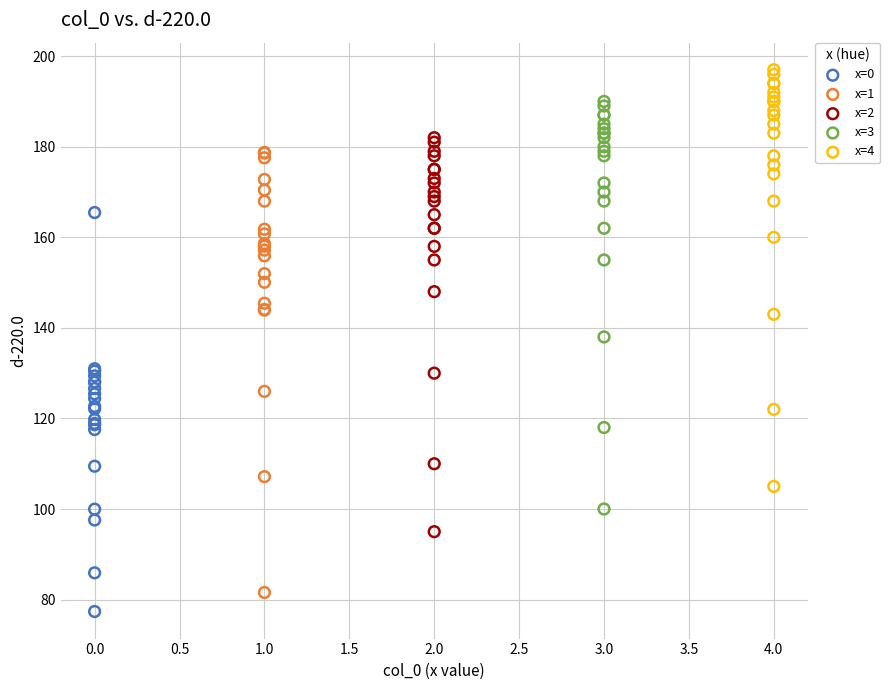

Which series reaches the maximum Y coordinate?

x=4